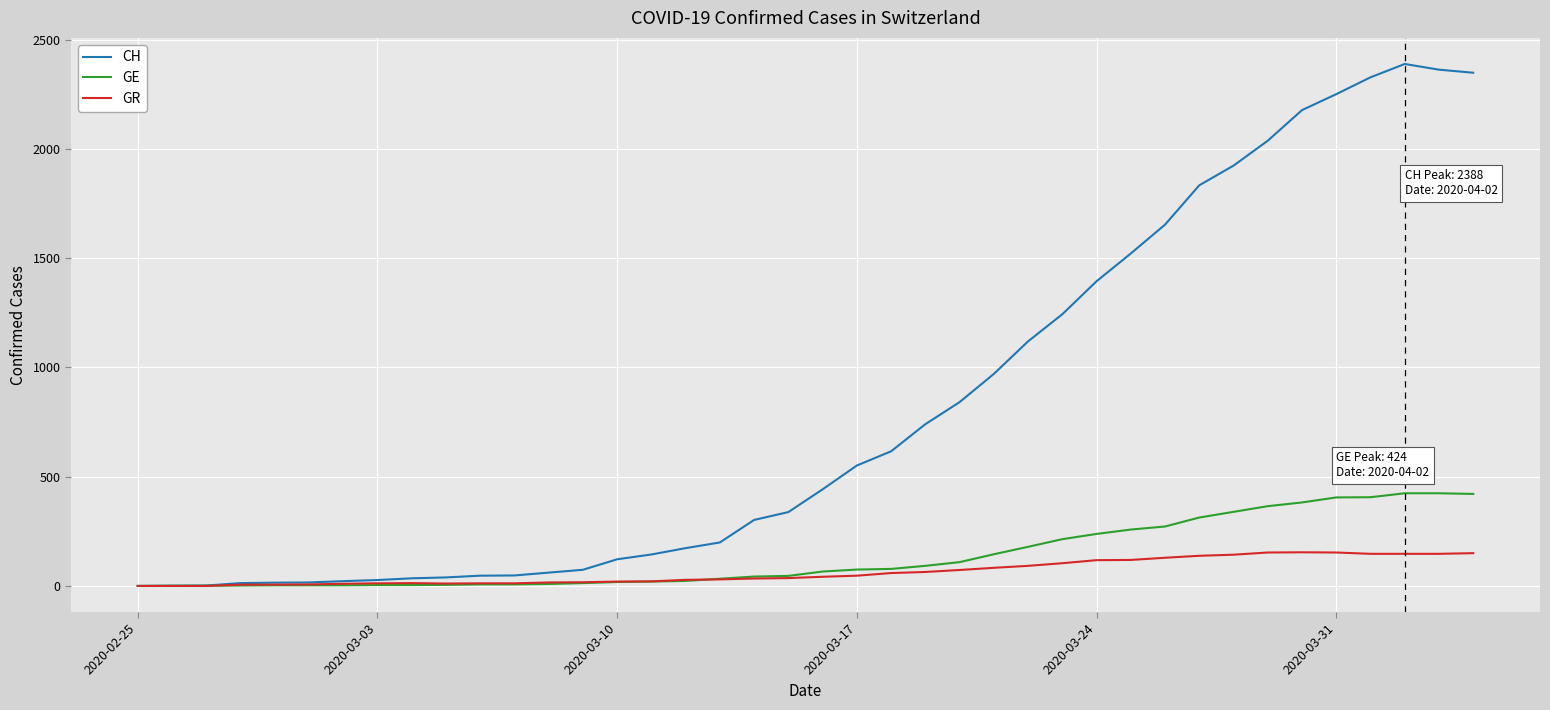

Which series has the widest spread of values?

CH